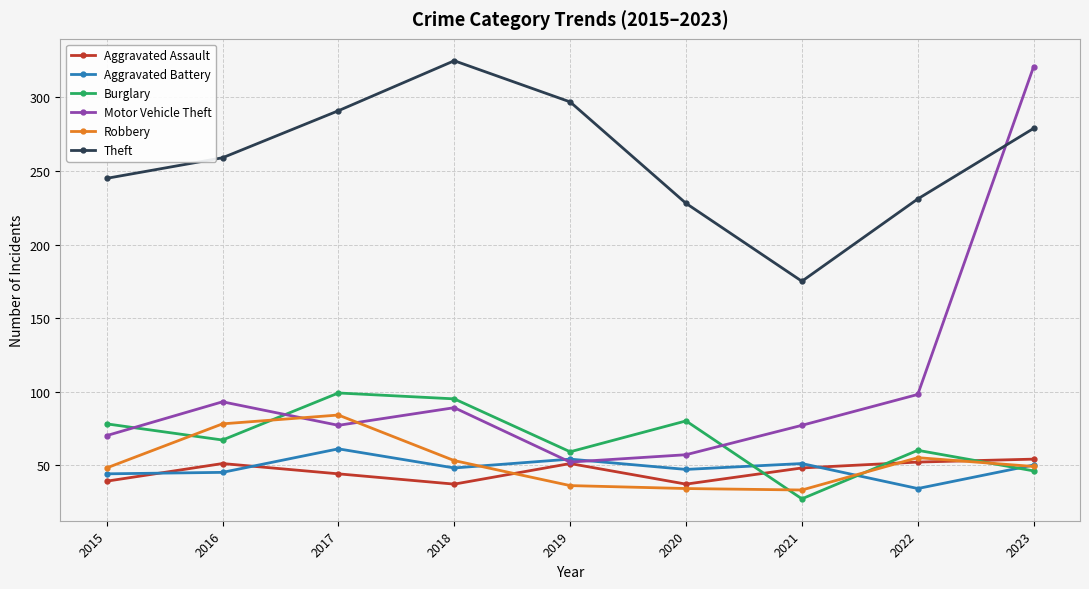

How many interior local peaks does the Burglary series have?

3